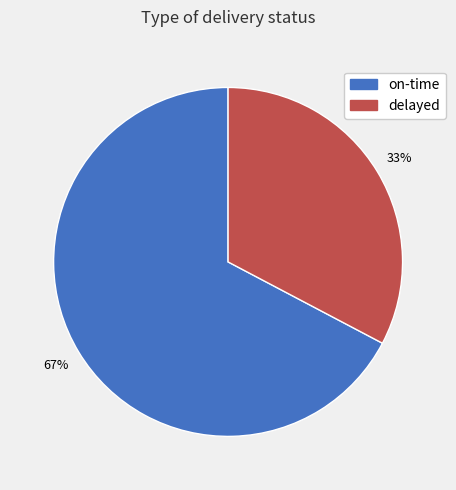

To the nearest percent, what is the average slice percentage?

50%